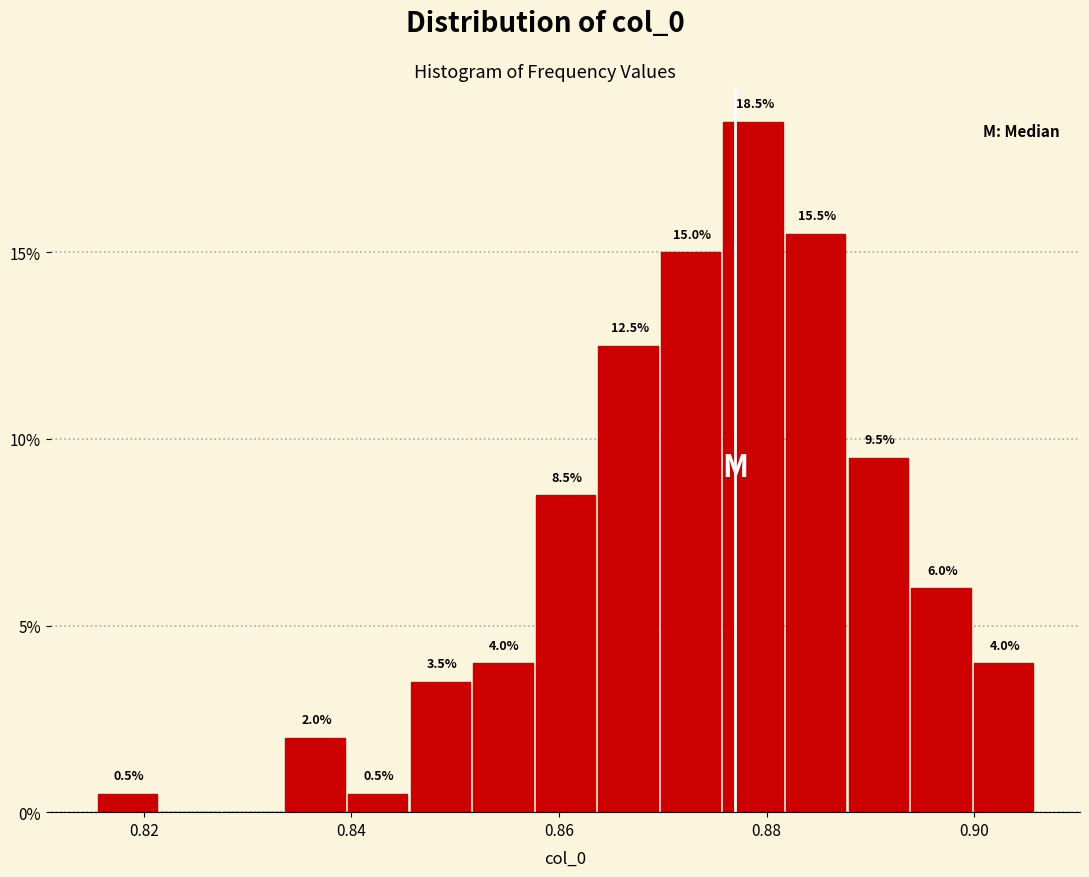

Around what value on the x-axis is the tallest bar? Give the approximate position of its centre, as read against the axis.

0.878